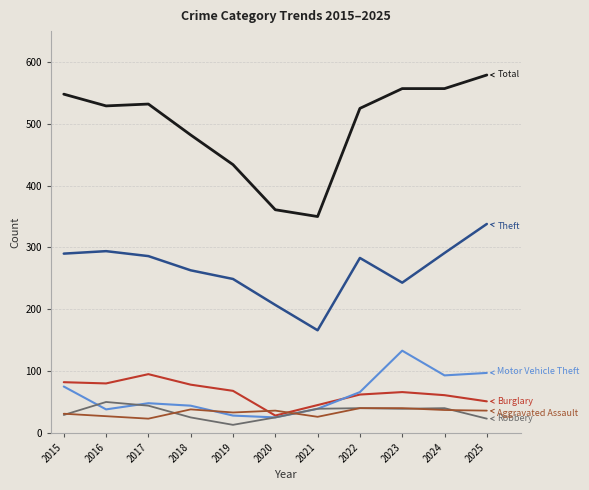

What is the total value across all series at 2019?

825